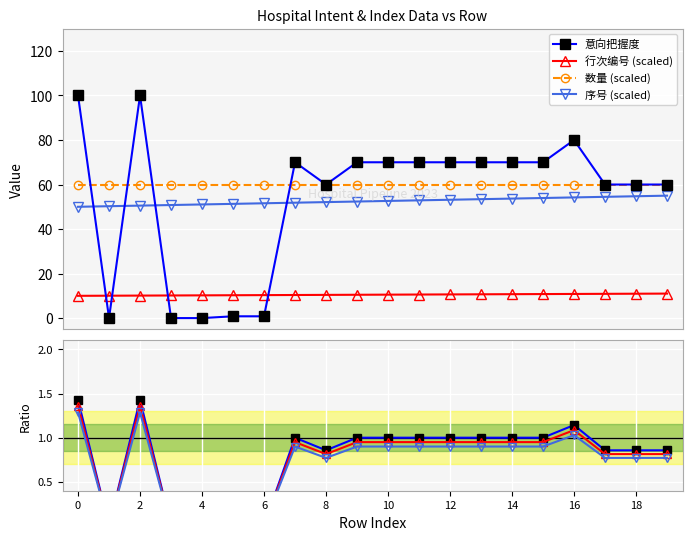

Which series has the widest spread of values?

意向把握度